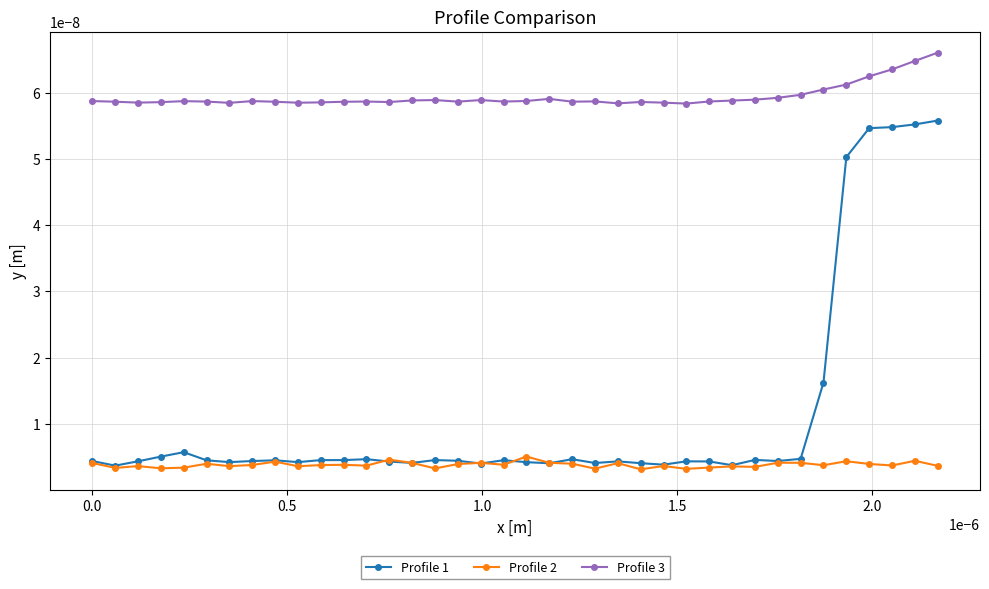

List the series in order of their peak value, highest first.

Profile 3, Profile 1, Profile 2